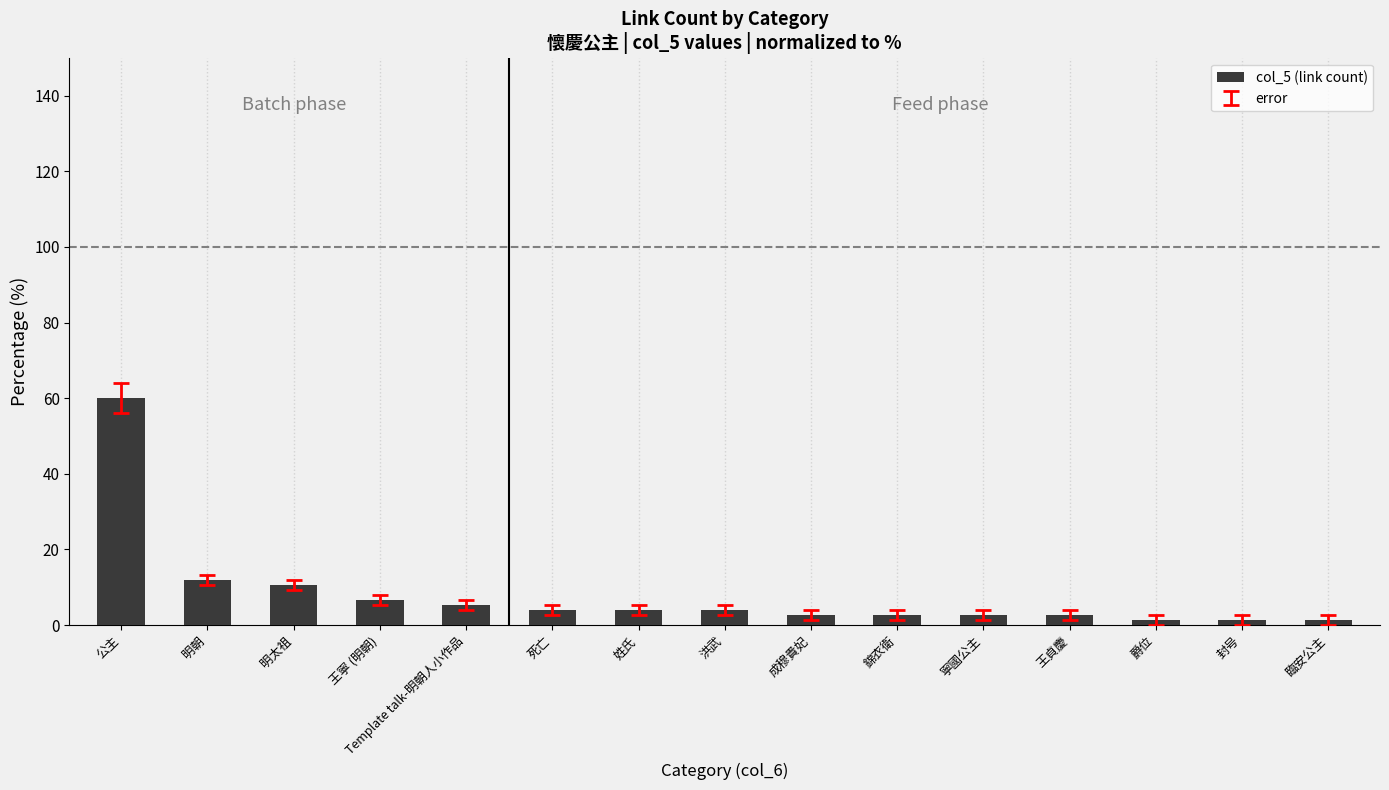

True or false: the data shows 10.7 at 明太祖.

True